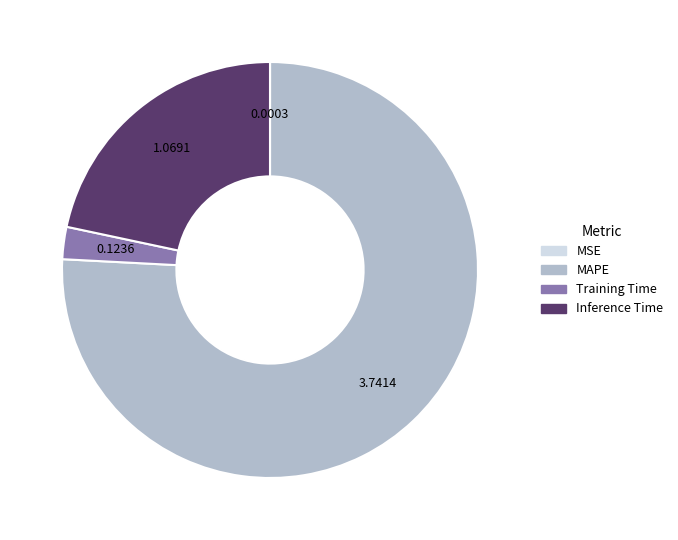

Does MAPE account for over 50% of the chart?

Yes